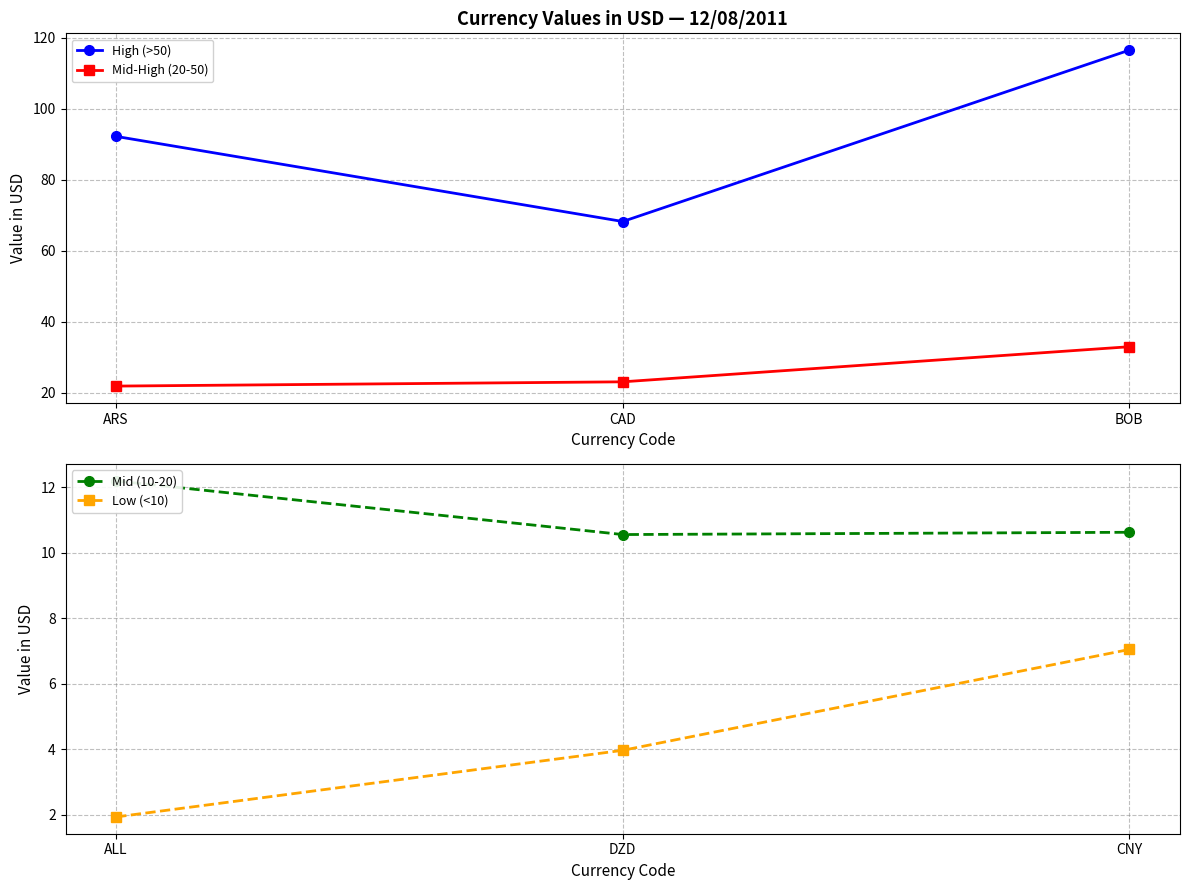

Reading right to left, transcribe all the data shown in this chart.

High (>50): 116.5	68.2	92.2
Mid-High (20-50): 33.0	23.1	21.9
Mid (10-20): 10.6	10.6	12.2
Low (<10): 7.1	4.0	1.9